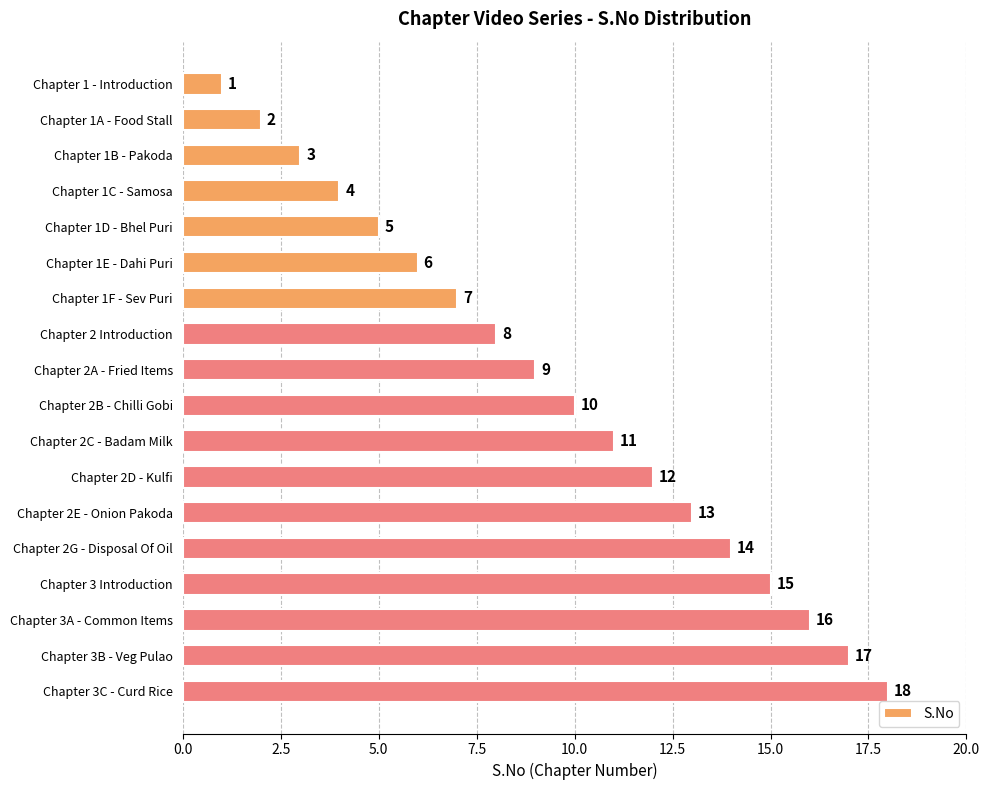

Read the value at Chapter 2A - Fried Items.

9